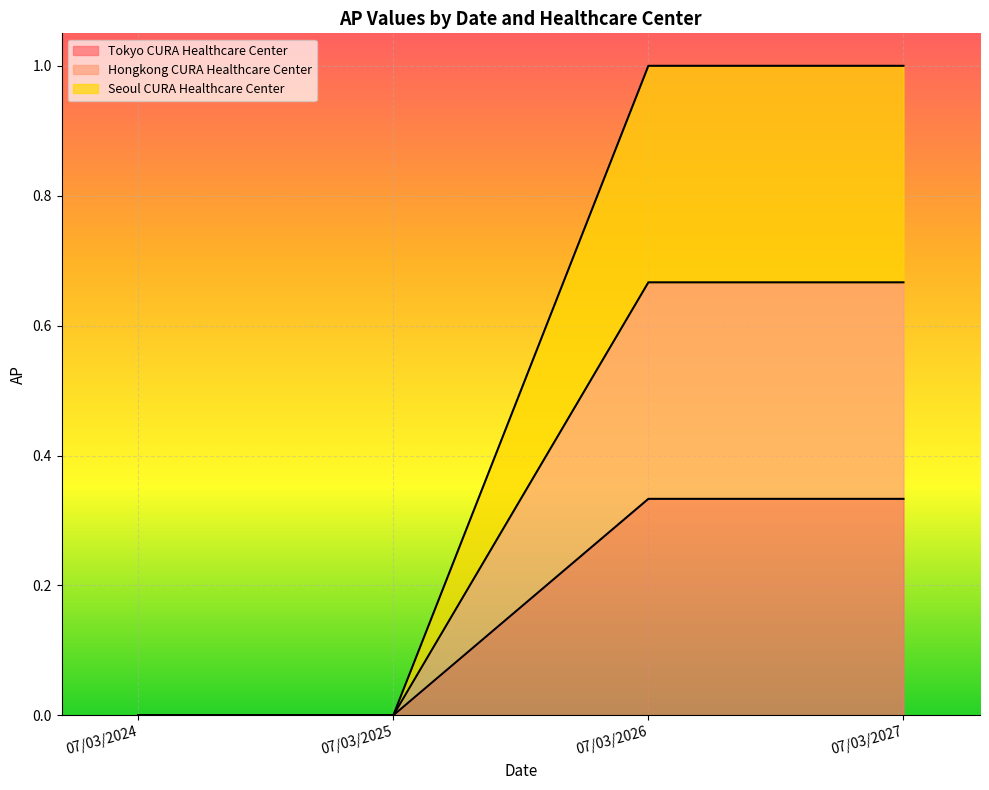

At which label is Seoul CURA Healthcare Center closest to 0?

07/03/2024